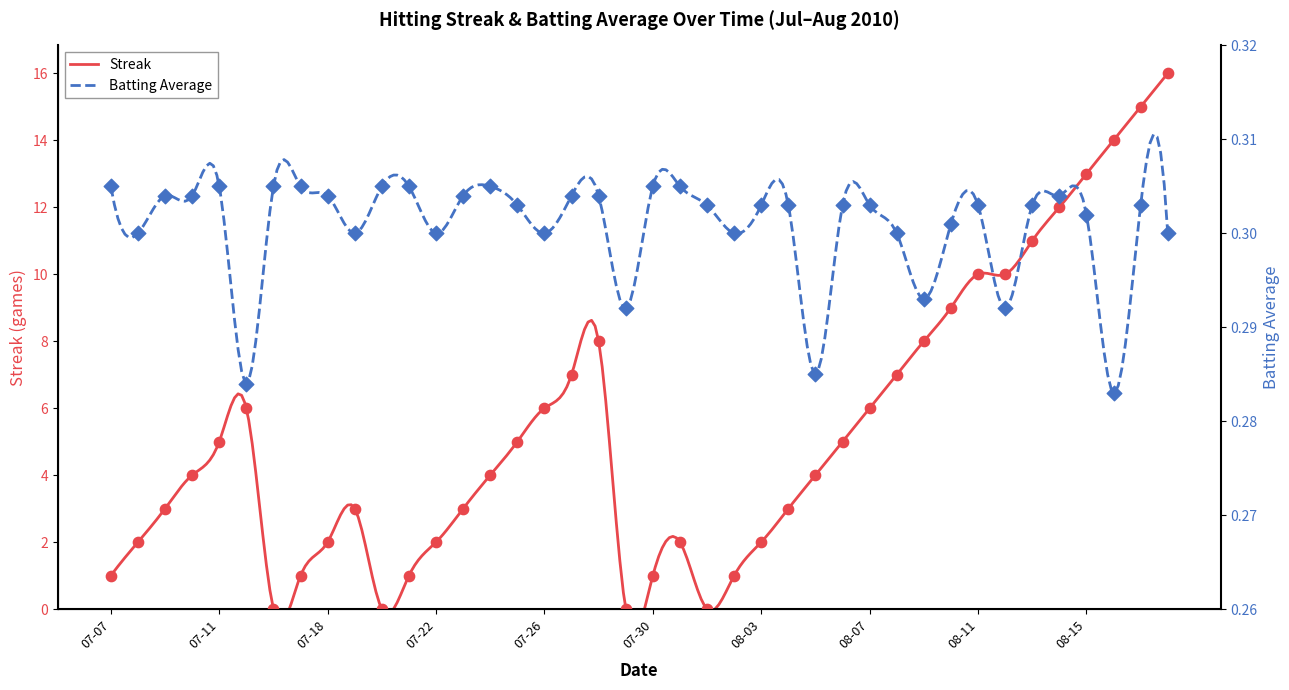

Which series contains the highest Y value?

Streak